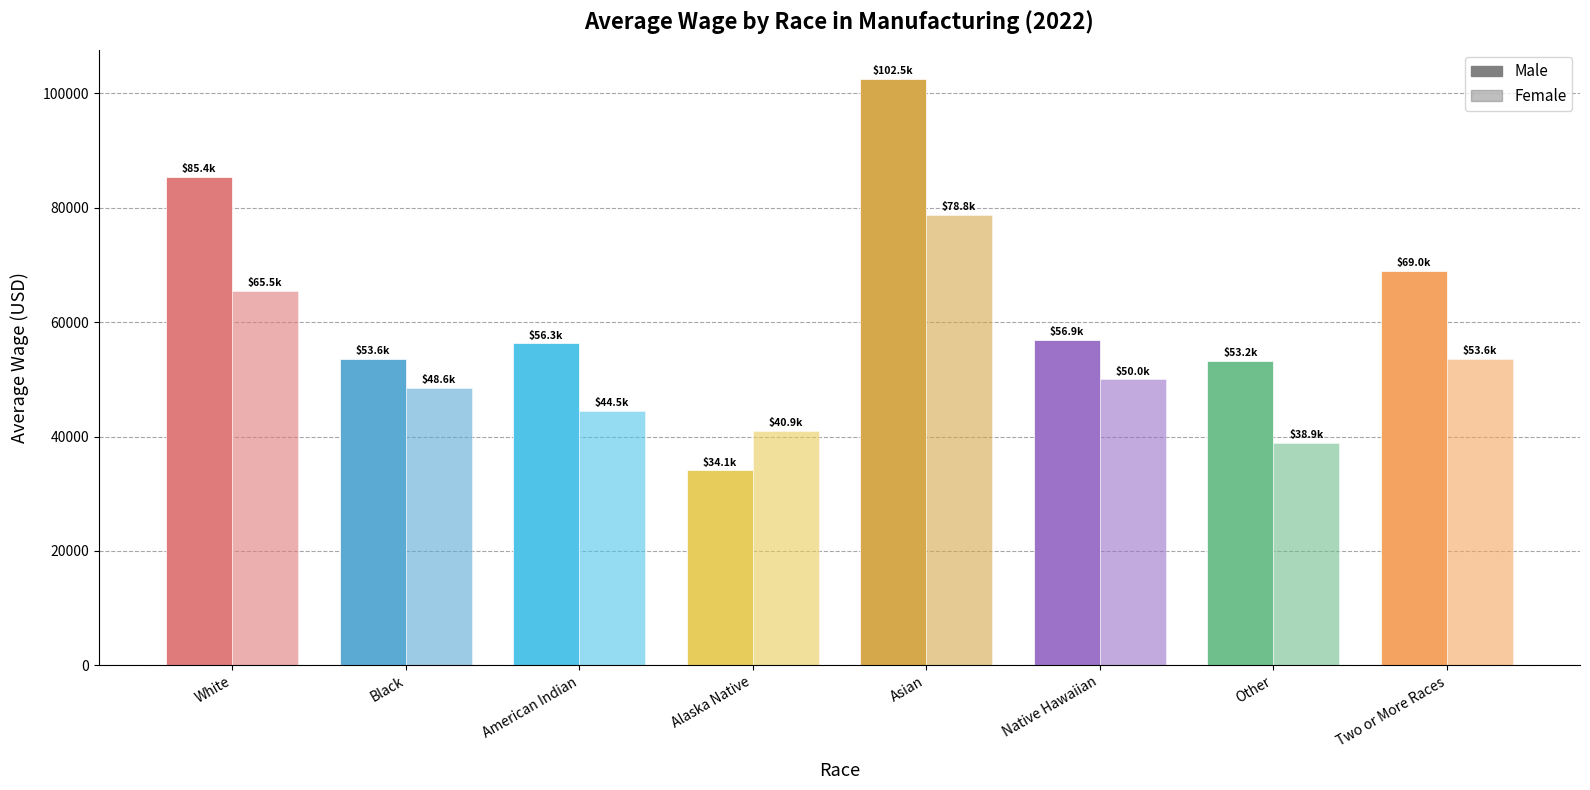

How many data points does each series have?

8